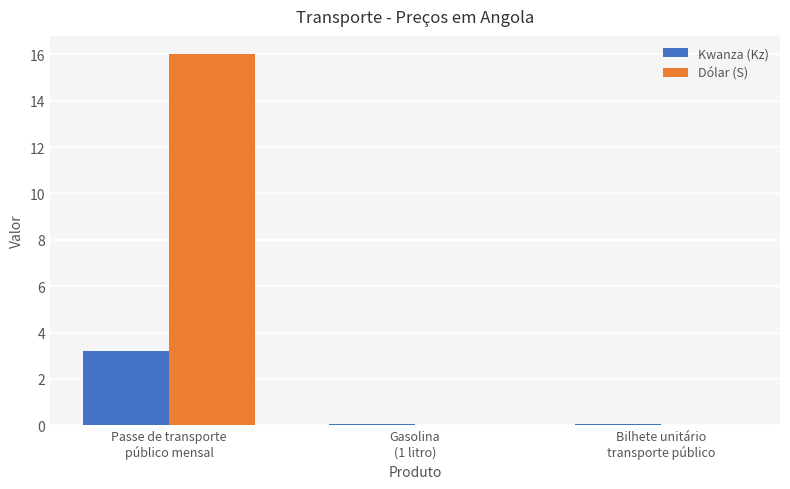

What is the average value of the Kwanza (Kz) series?

1.1